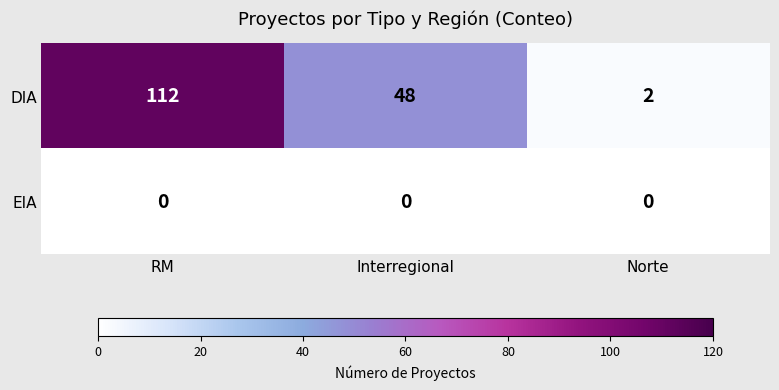

What is the total value across all series at Norte?

2